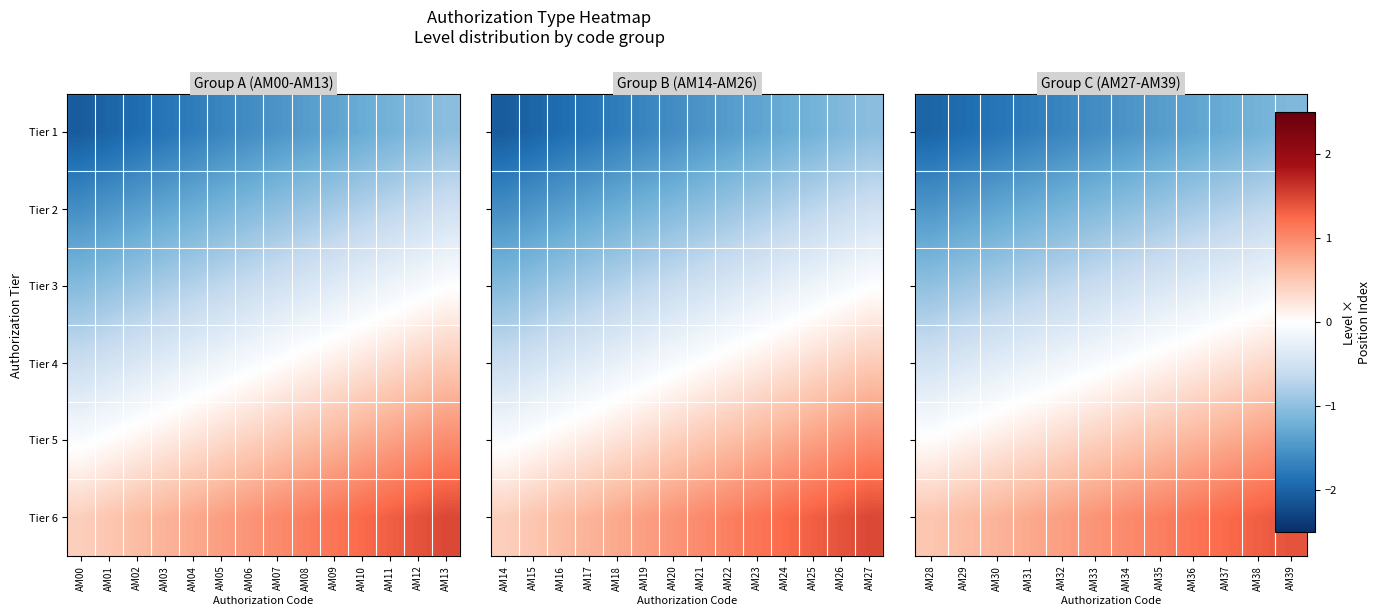

What is the difference between the Tier 5 values at AM30 and AM39?

0.7